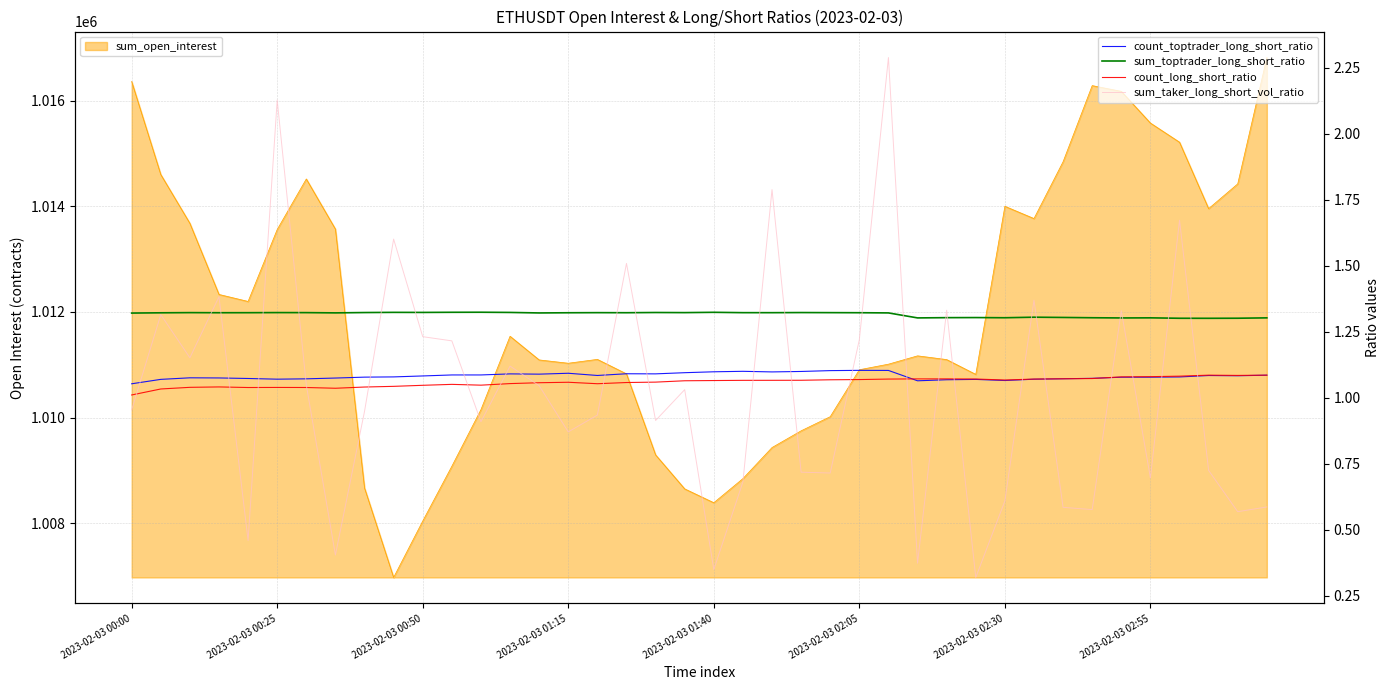

How many lines are shown in the chart?

4